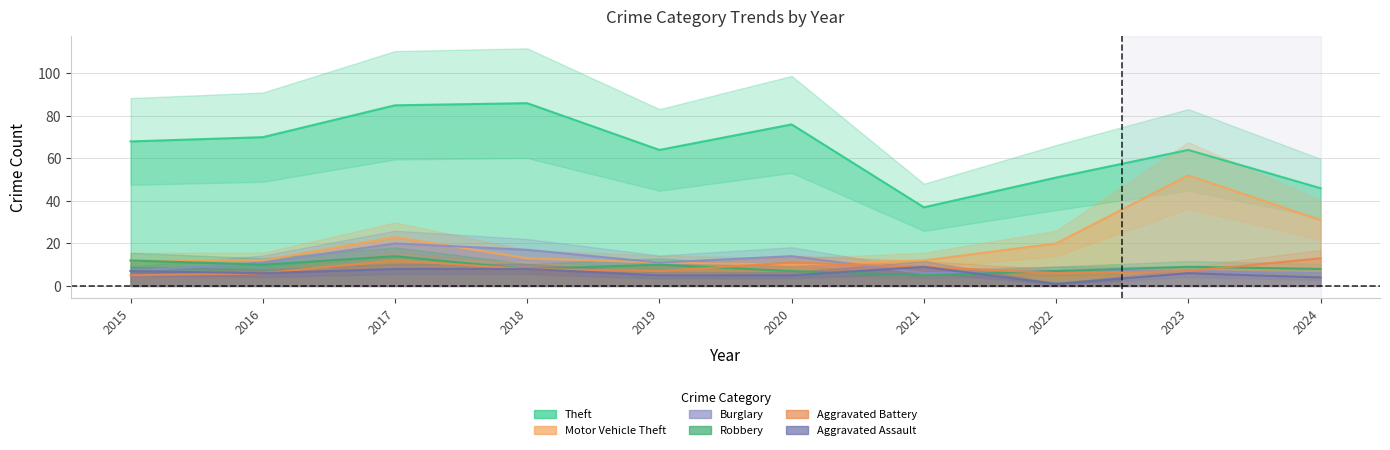

Which label corresponds to the smallest value in the chart?

2022